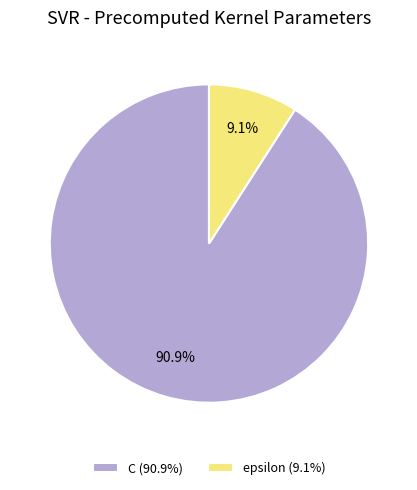

Is there any slice that represents more than half of the pie?

Yes